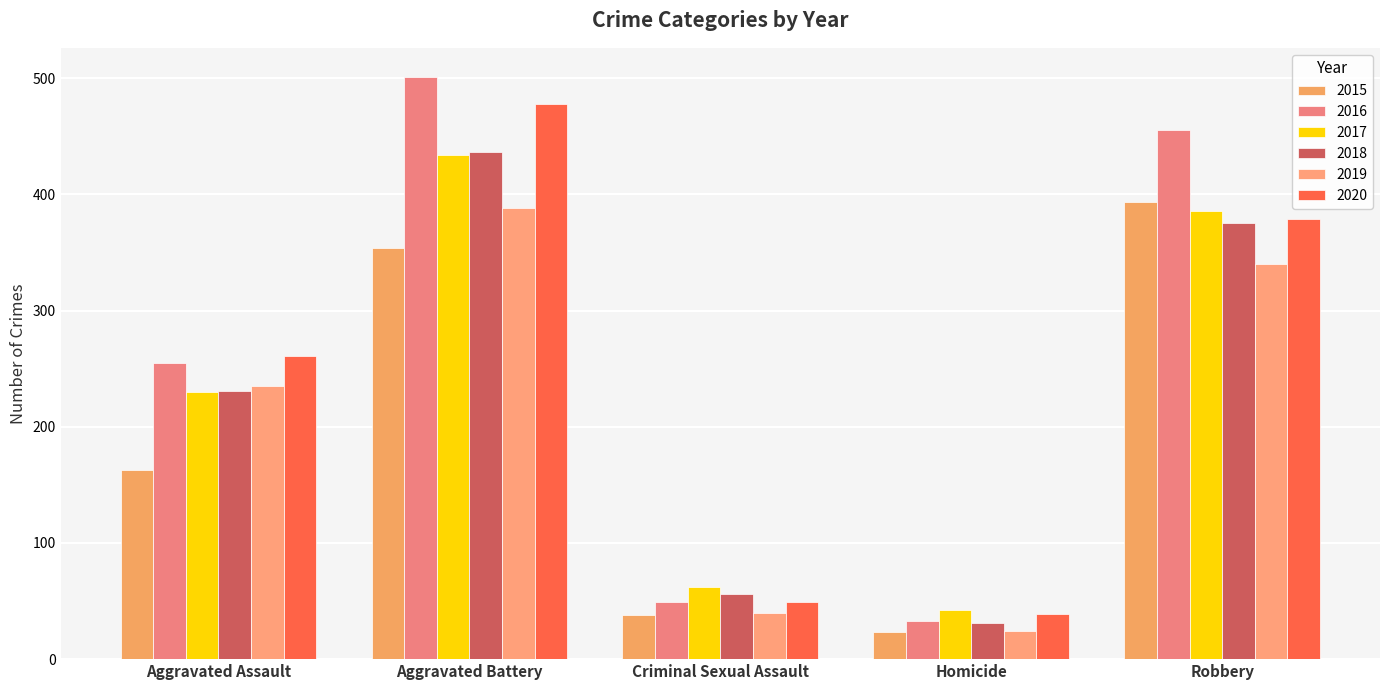

Where does the 2016 series first go above 255?

Aggravated Battery